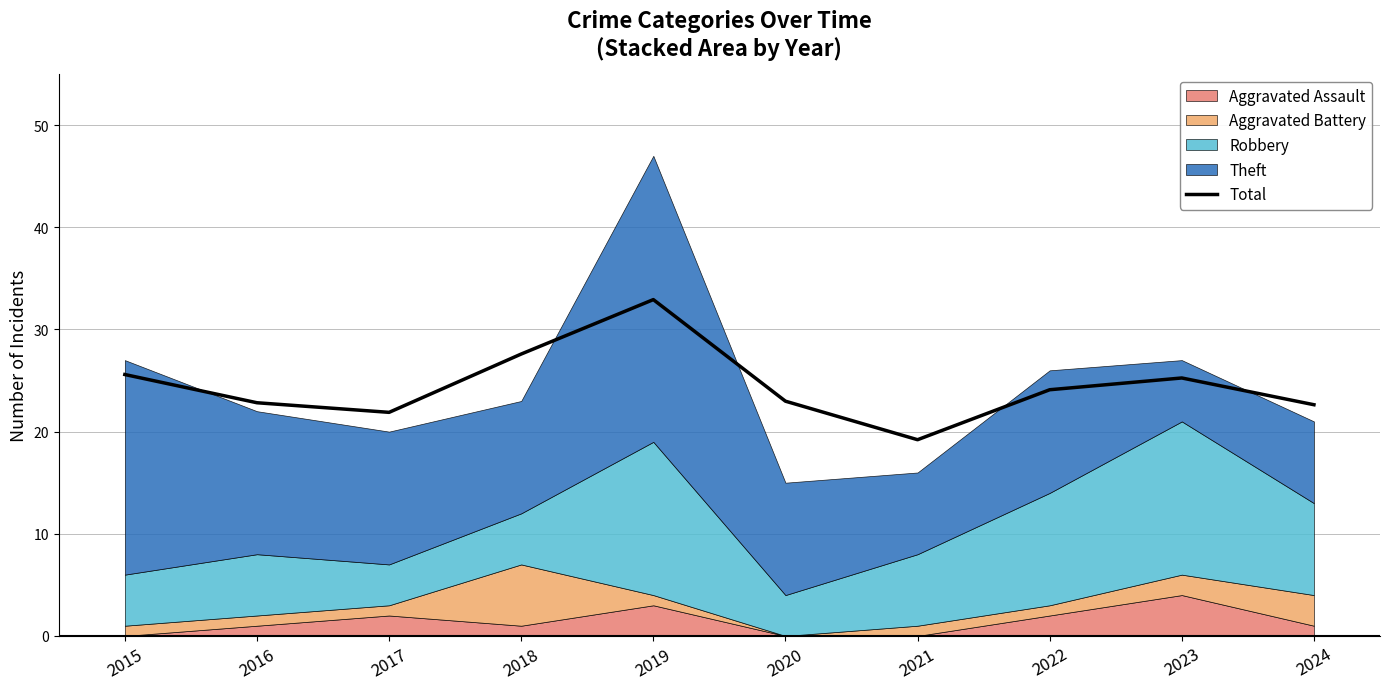

What is the difference between the maximum and minimum values?

13.7